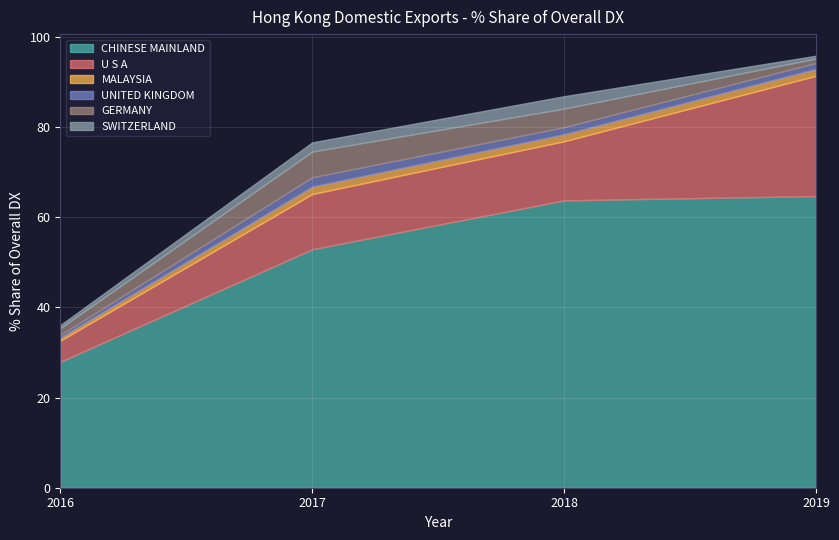

At which label does CHINESE MAINLAND reach its minimum?

2016